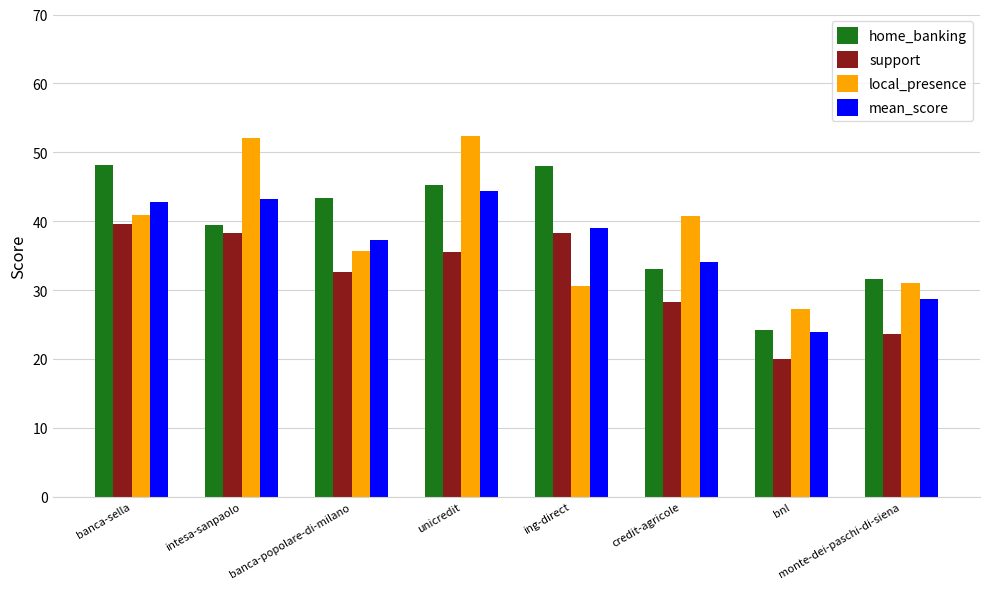

Are the bars horizontal?

No